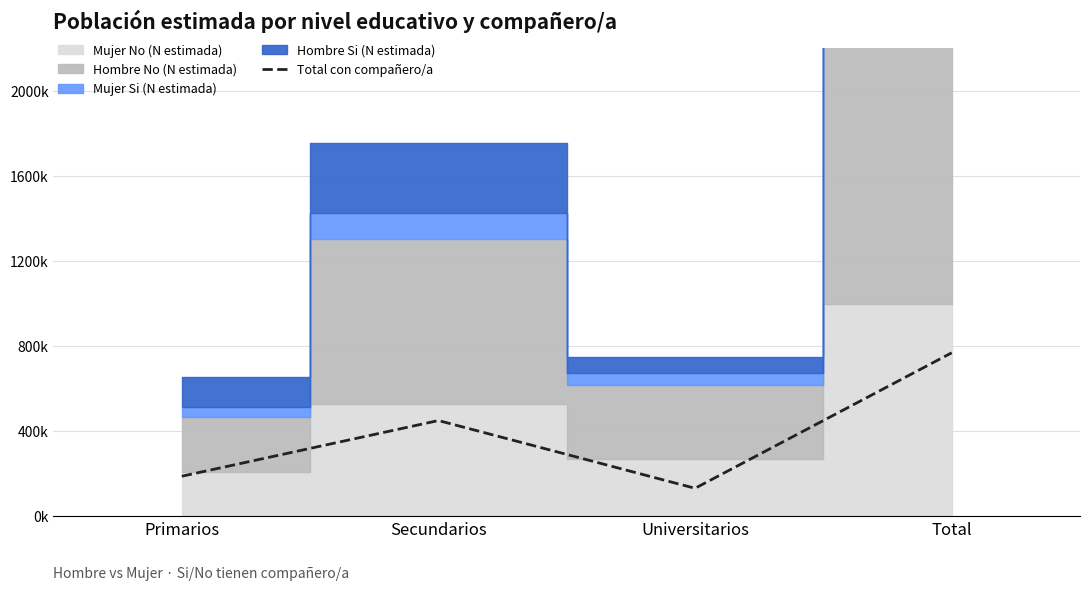

What is the difference between the values at Secundarios and Total?

318344